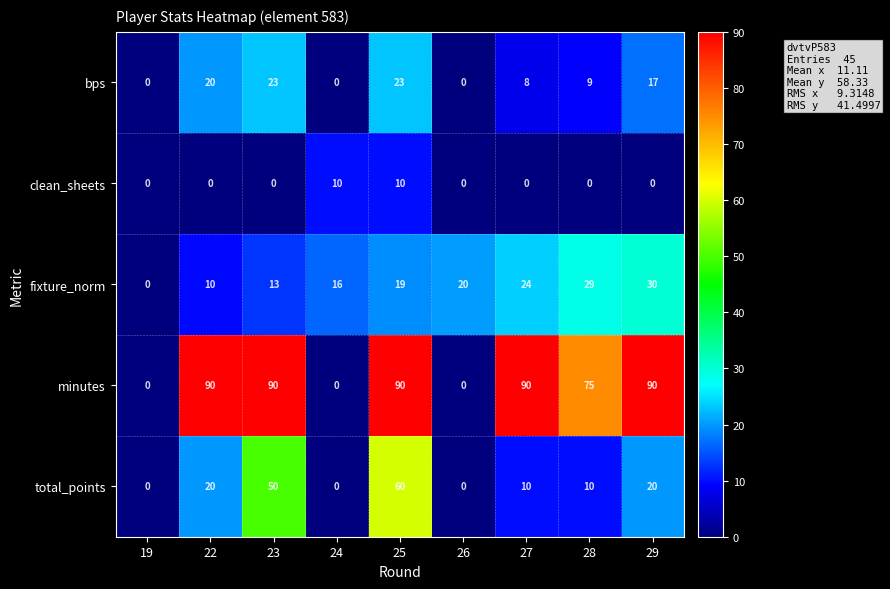

Which series has the widest spread of values?

minutes